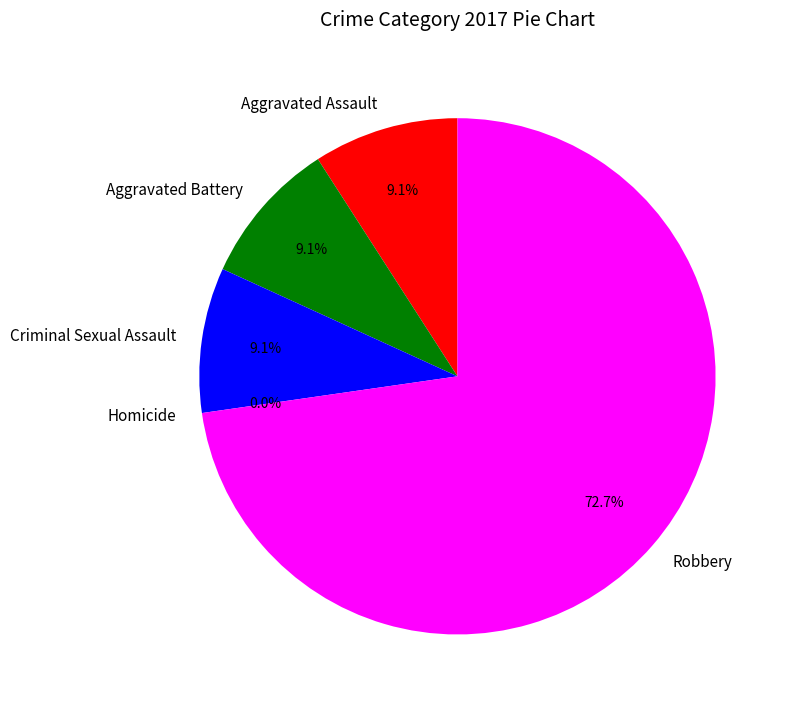

To the nearest percent, what percentage of the pie is Robbery?

73%